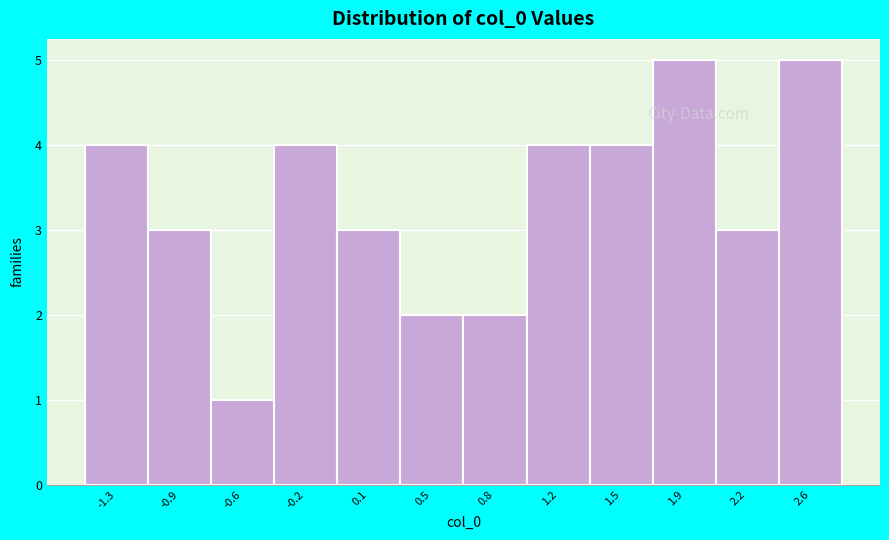

Reading left to right, extract all data points from this chart.

-1.3=4	-0.9=3	-0.6=1	-0.2=4	0.1=3	0.5=2	0.8=2	1.2=4	1.5=4	1.9=5	2.2=3	2.6=5